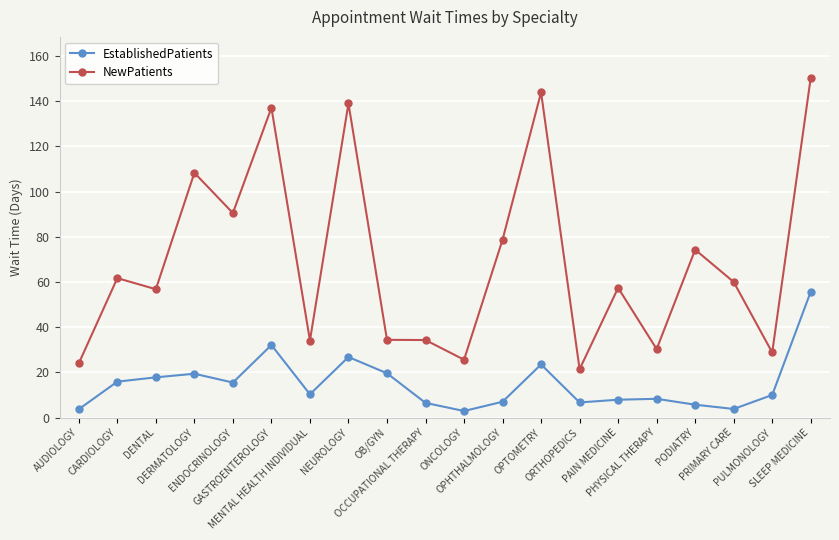

Which category has the highest value in the NewPatients series?

SLEEP MEDICINE